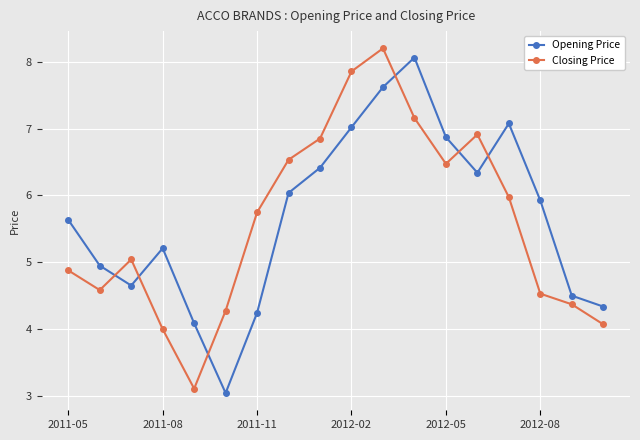

Which series has the widest spread of values?

Closing Price